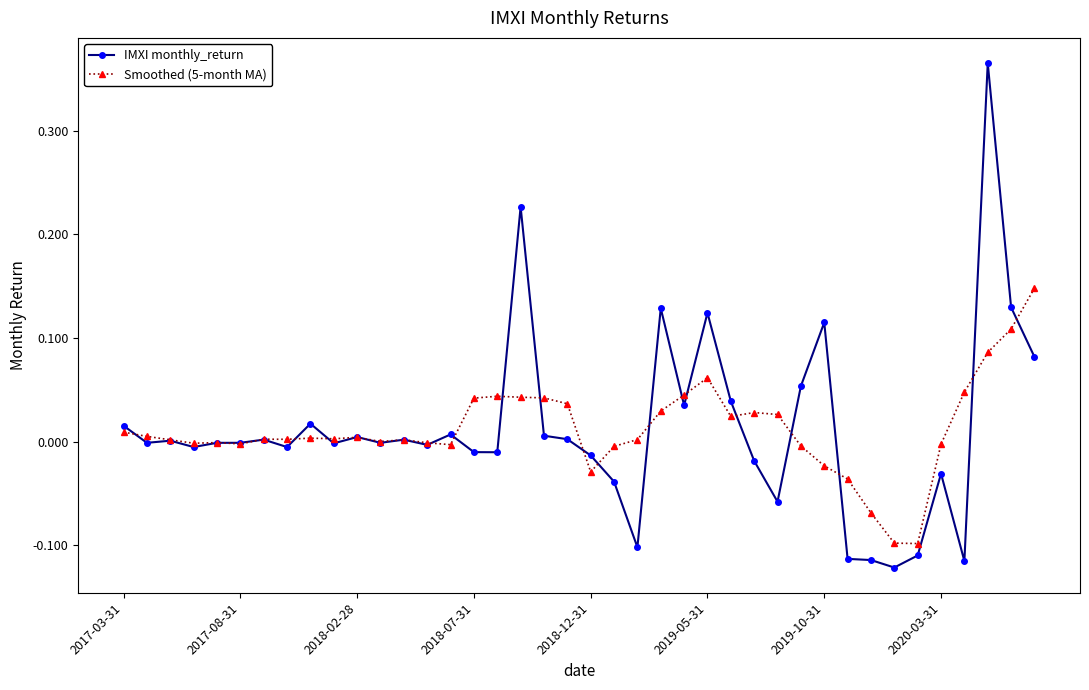

True or false: IMXI monthly_return has more than 0 points higher than both neighbors.

True